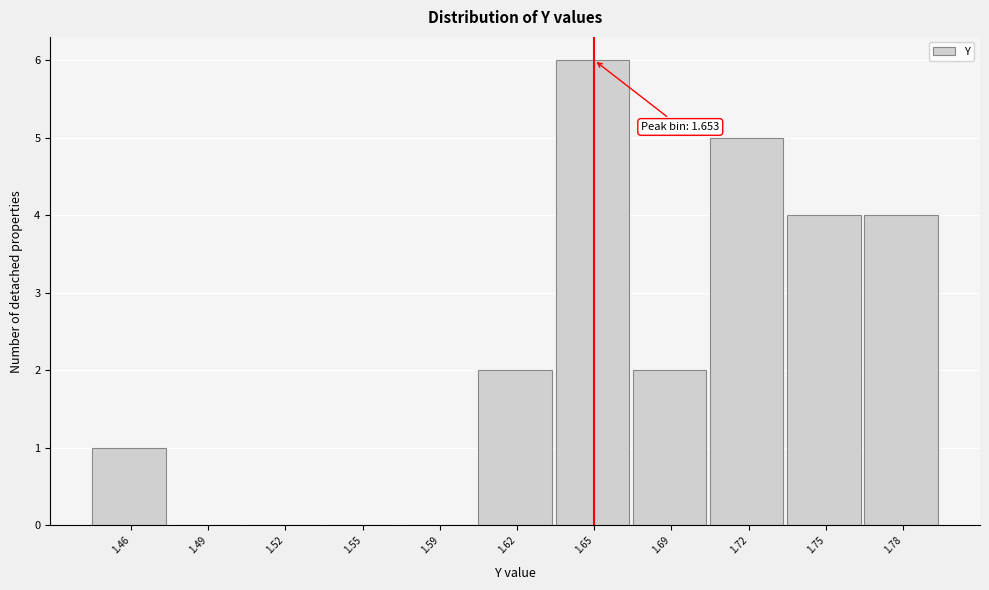

Reading right to left, list all the values displayed in this chart.

1.78=4	1.75=4	1.72=5	1.69=2	1.65=6	1.62=2	1.59=0	1.55=0	1.52=0	1.49=0	1.46=1